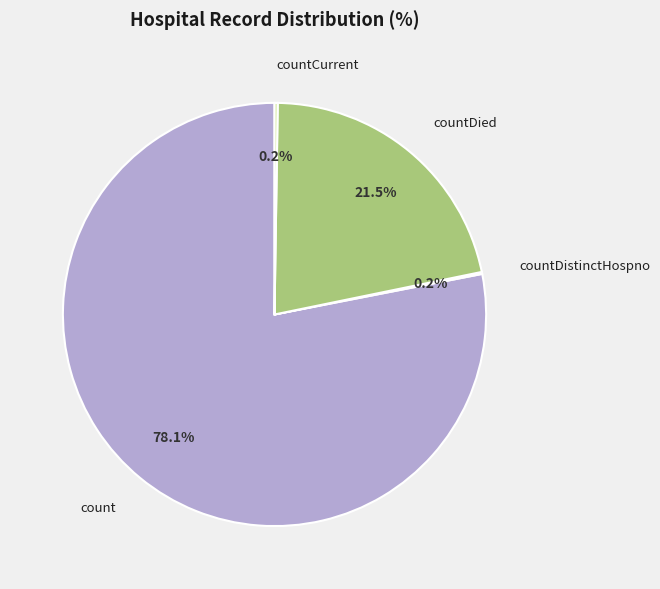

What is the total percentage of countDied and count?

99.6%